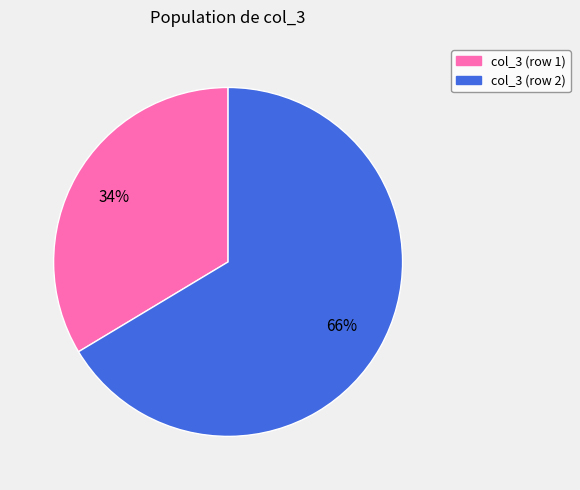

What percentage is the col_3 (row 2) slice, to the nearest percent?

66%